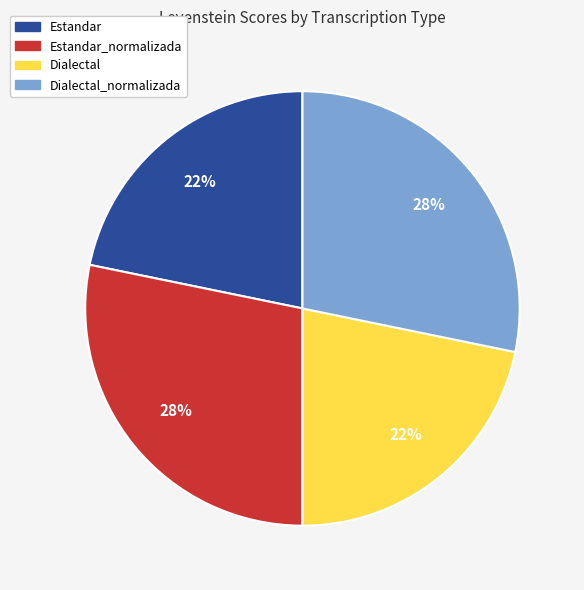

Is there any slice that represents more than half of the pie?

No